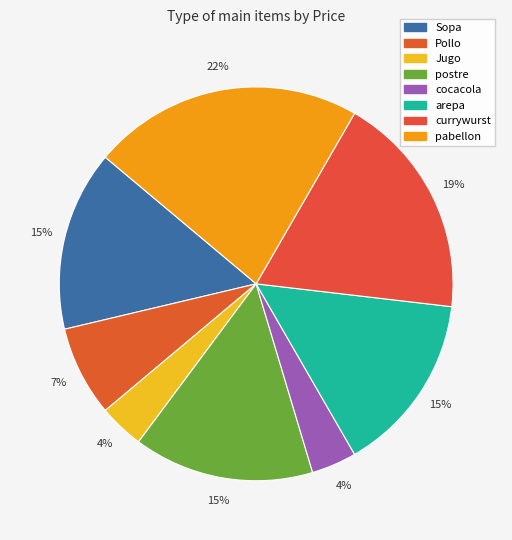

Count the number of slices in the pie.

8